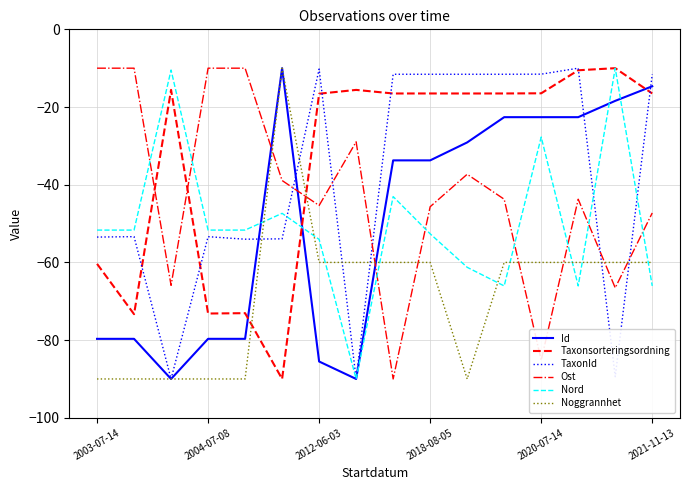

What is the sum of all Noggrannhet values?

-1090.0